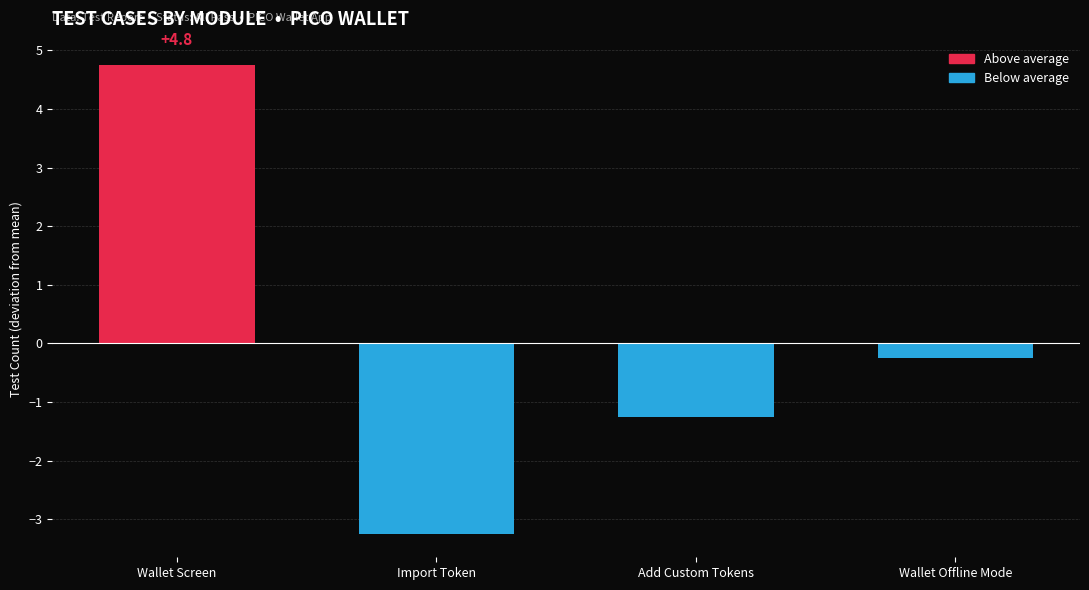

At which label does the data first exceed 0?

Wallet Screen